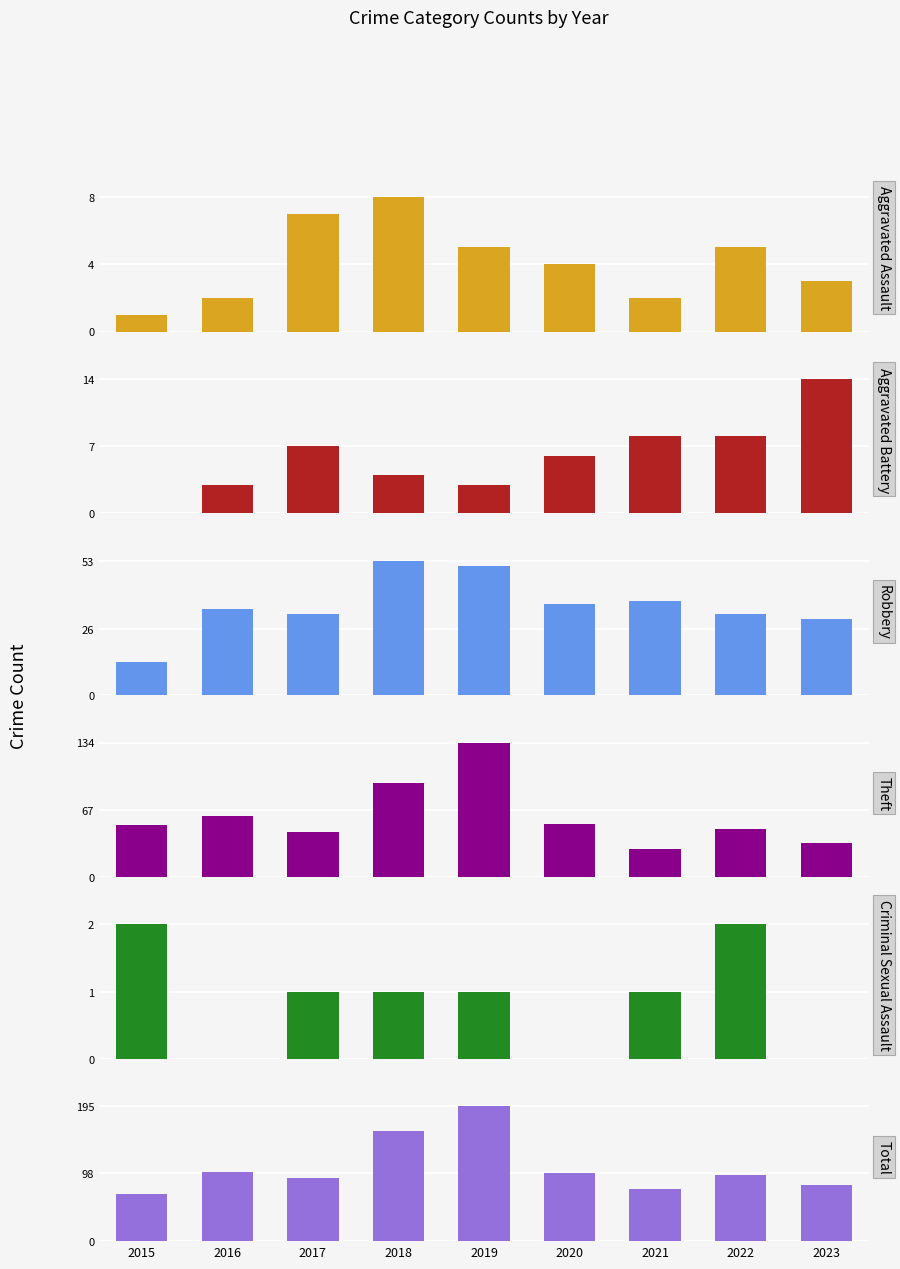

Is the value of Total at 2015 greater than the value of Aggravated Battery at 2017?

Yes